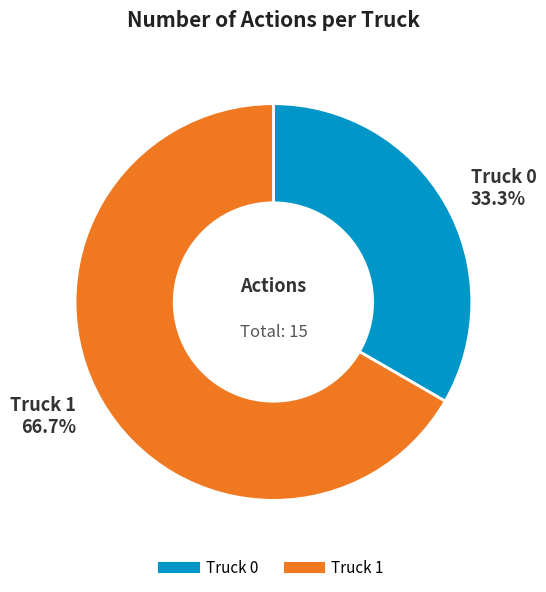

To the nearest percent, what is the combined percentage of Truck 0 and Truck 1?

100%